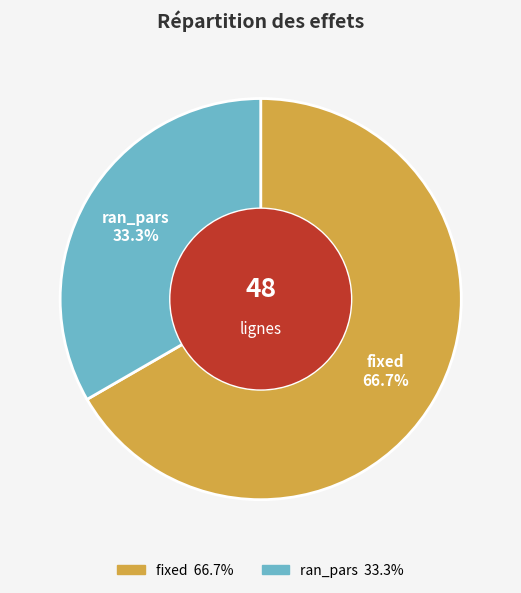

What percentage is the ran_pars slice, to the nearest percent?

33%